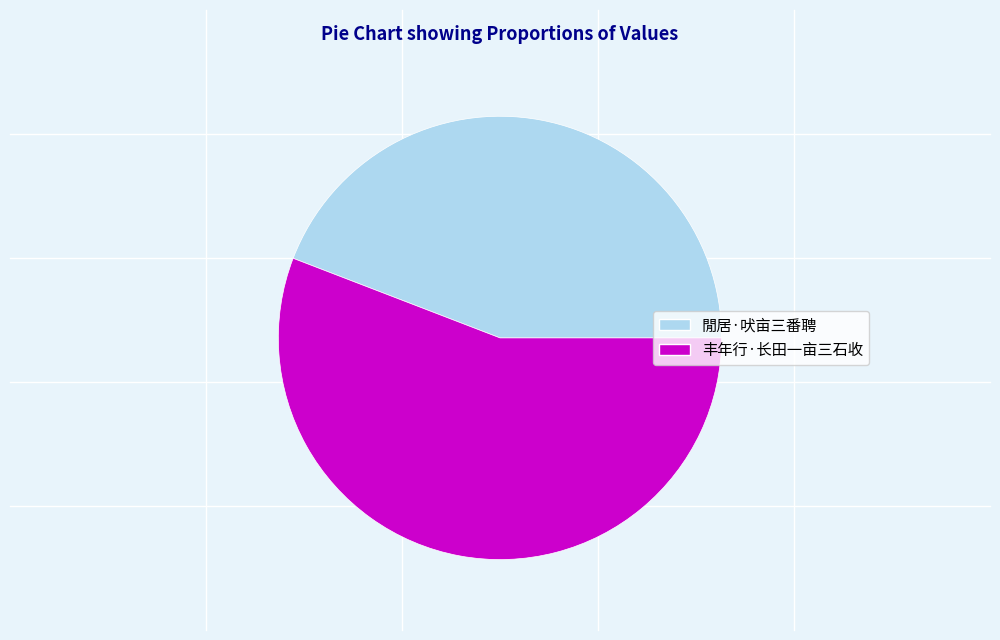

Do 丰年行·长田一亩三石收 and 閒居·吠亩三番聘 together represent more than half of the pie?

Yes